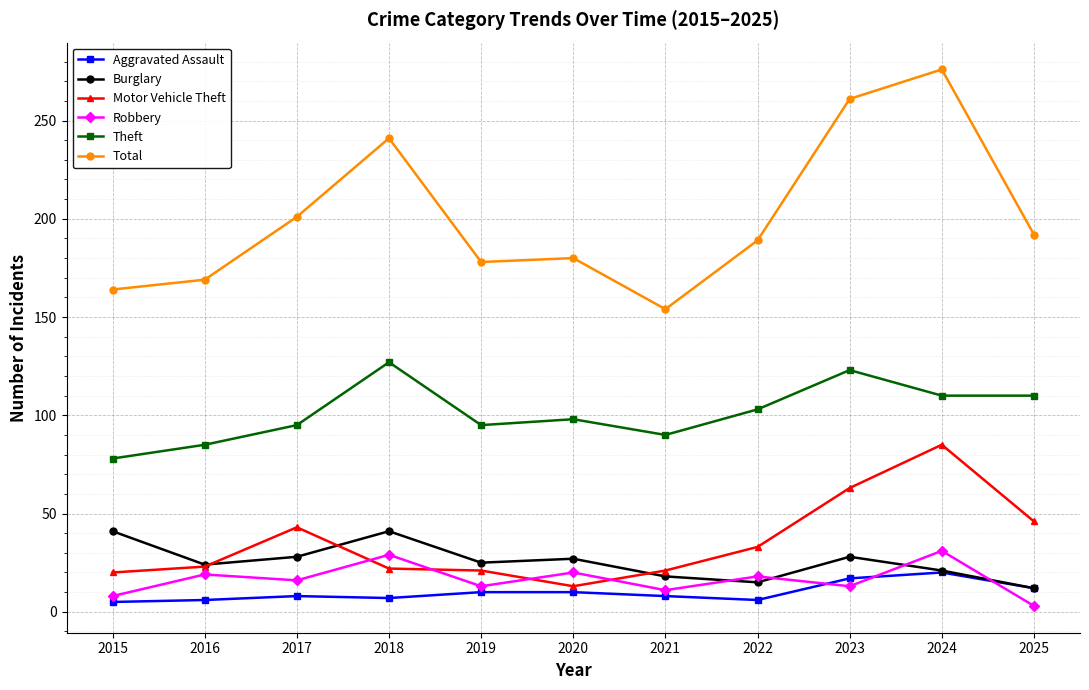

Rank the series by their maximum value, from highest to lowest.

Total, Theft, Motor Vehicle Theft, Burglary, Robbery, Aggravated Assault